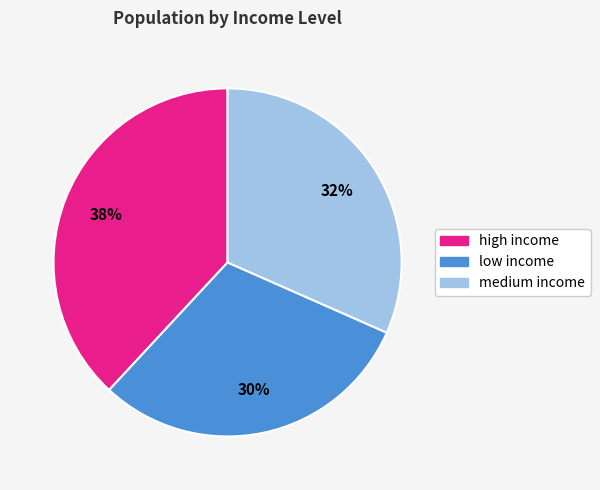

The medium income slice represents 23% of the pie. True or false?

False